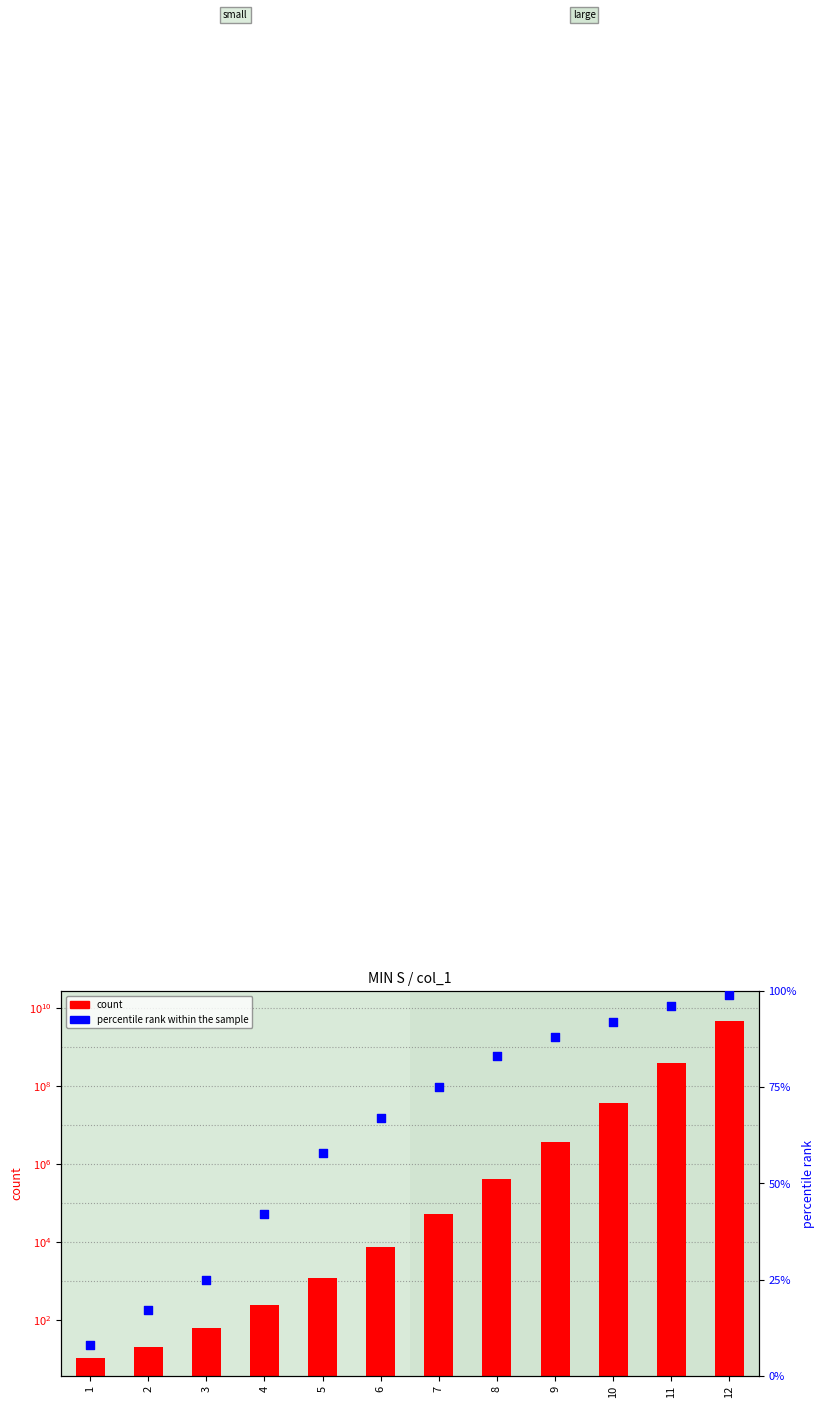

At which category is the sum across all series the highest?

12